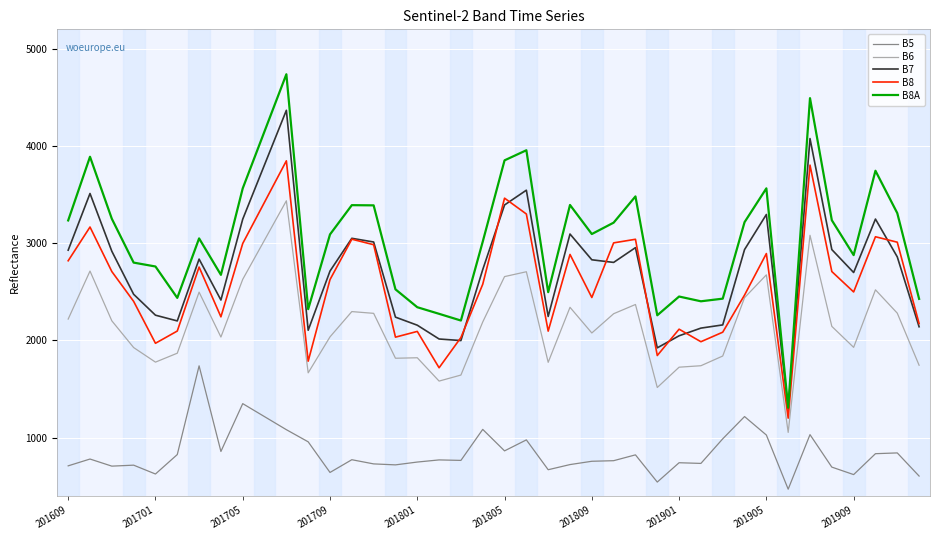

List the series in order of their peak value, highest first.

B8A, B7, B8, B6, B5